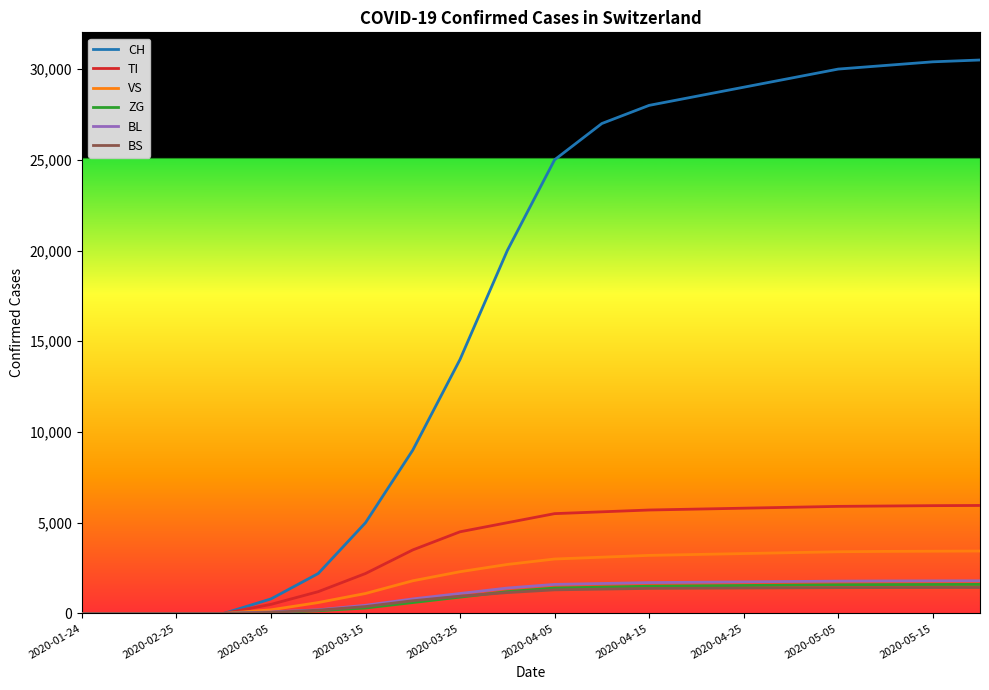

Which series has the widest spread of values?

CH